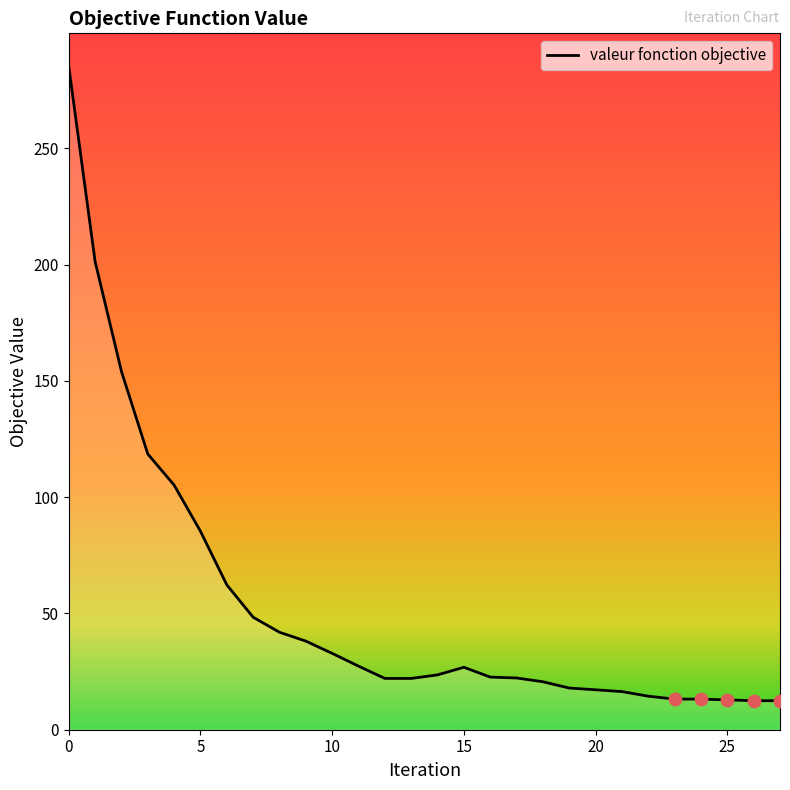

What is the difference between the maximum and minimum values?

272.7